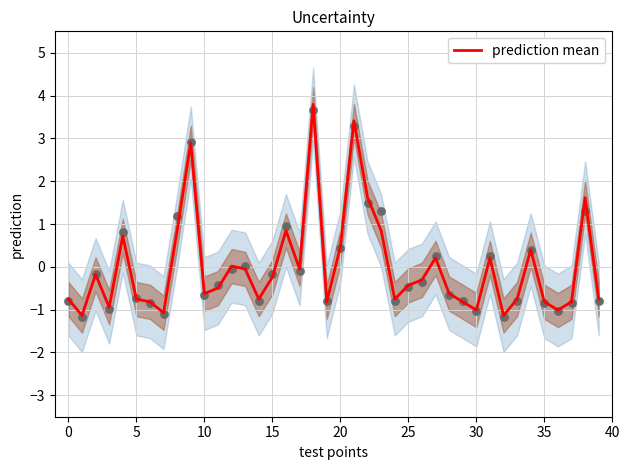

What is the minimum value for prediction mean?

-1.1